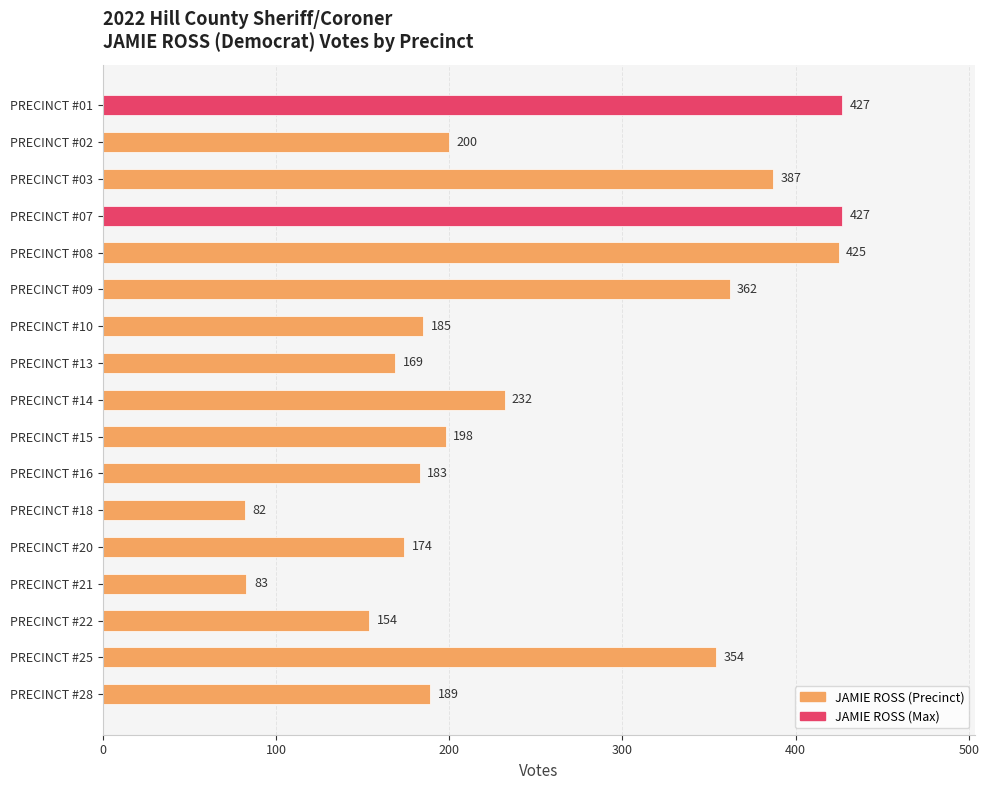

The chart shows a value of 308 at PRECINCT #02. True or false?

False